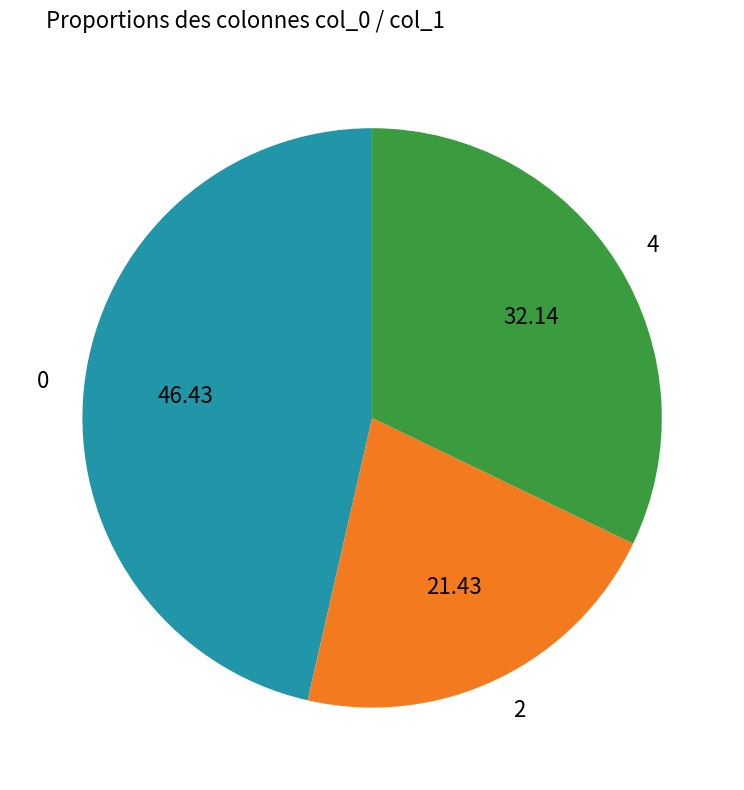

Count the number of slices in the pie.

3